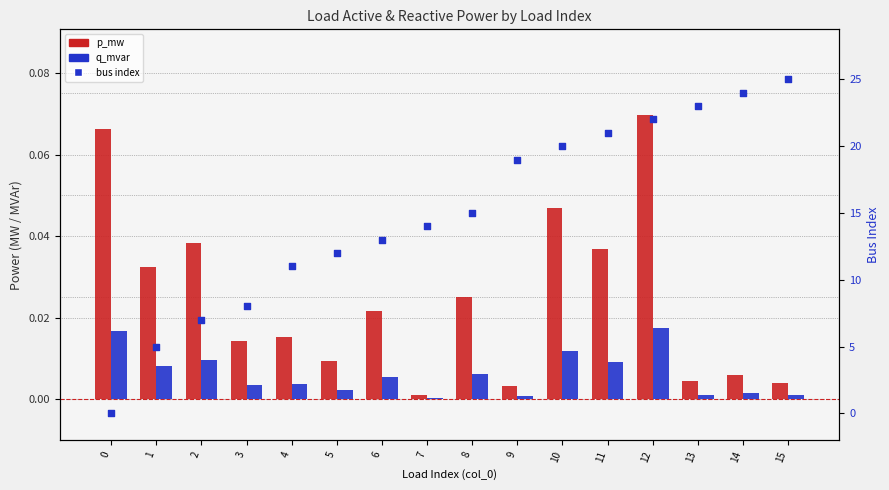

What are all the series names shown in the legend?

p_mw, q_mvar, bus index